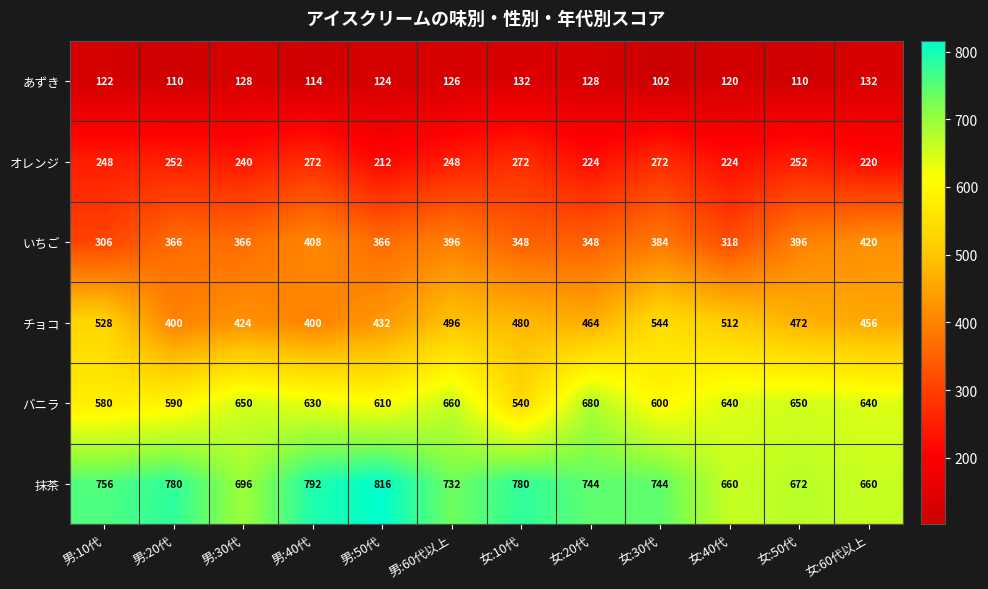

What is the difference between the maximum and minimum values in the 抹茶 series?

156